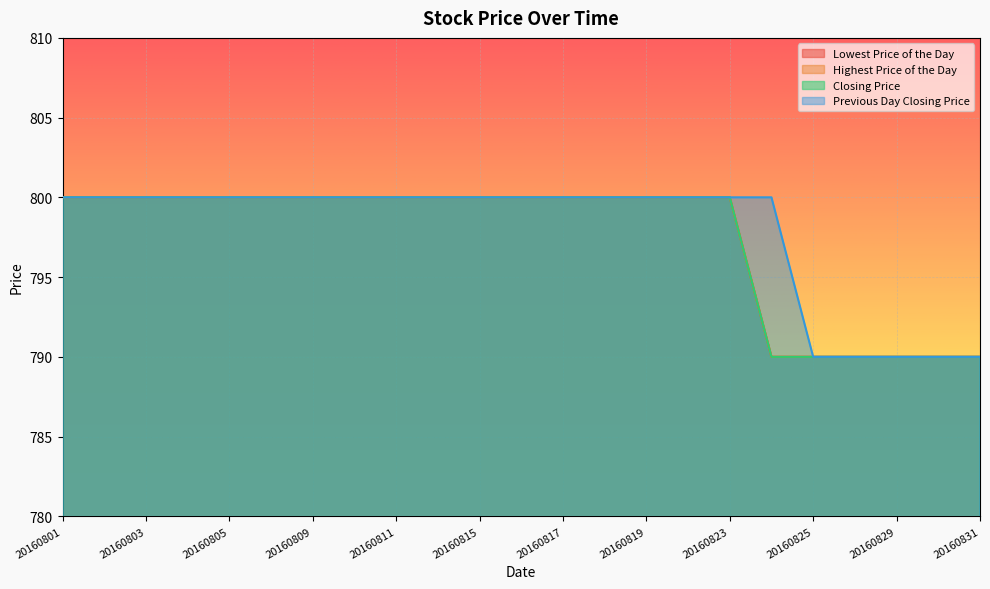

Which series has the largest total across all categories?

Previous Day Closing Price